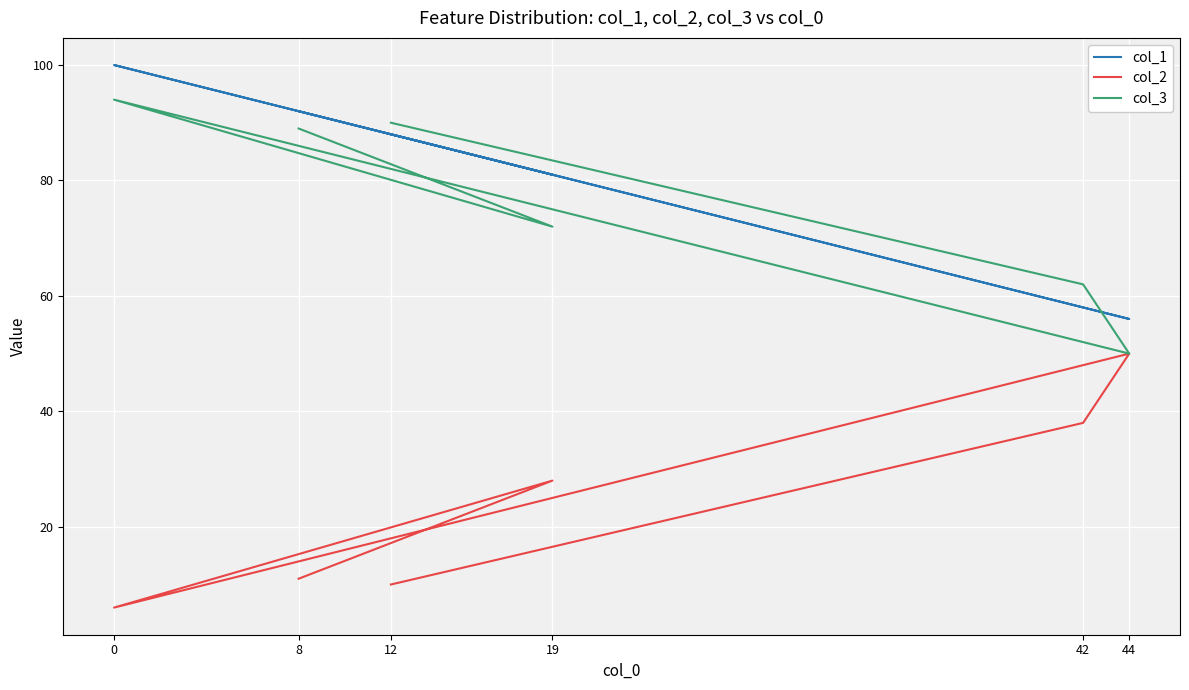

Which series has the widest spread of values?

col_1